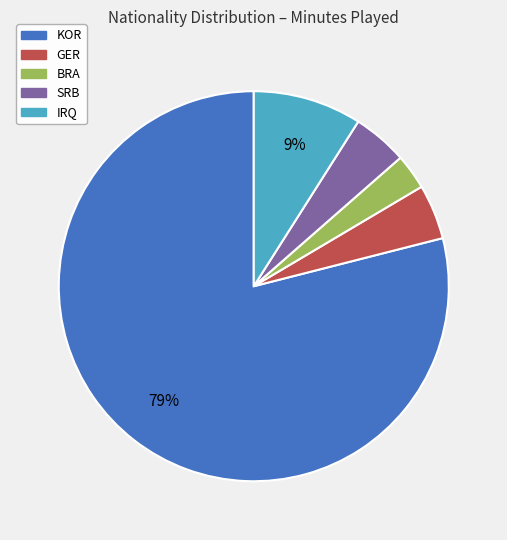

How many segments does this pie chart have?

5